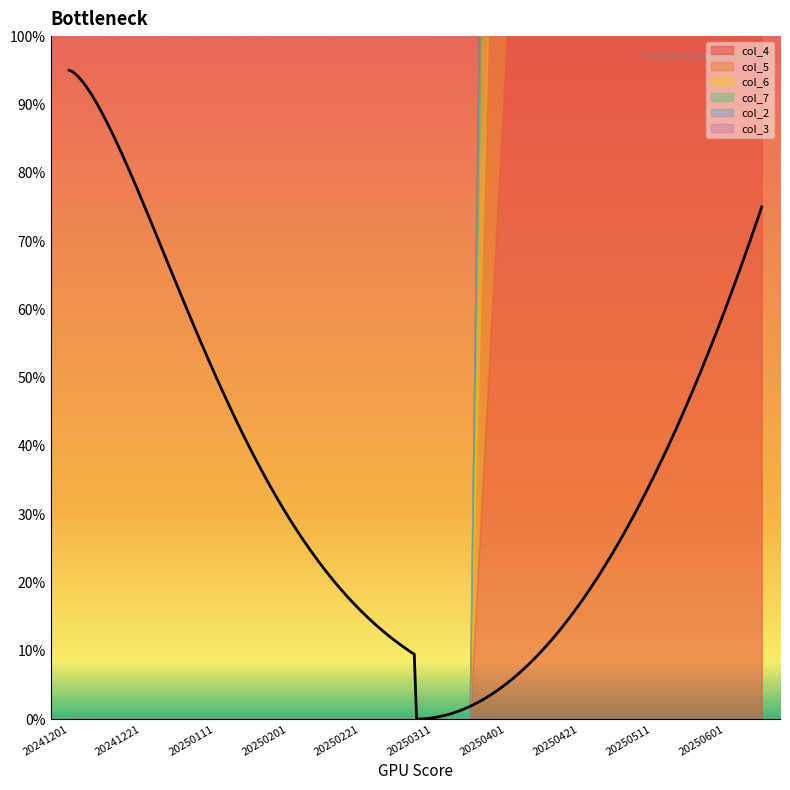

At how many categories does at least one series exceed 0?

8